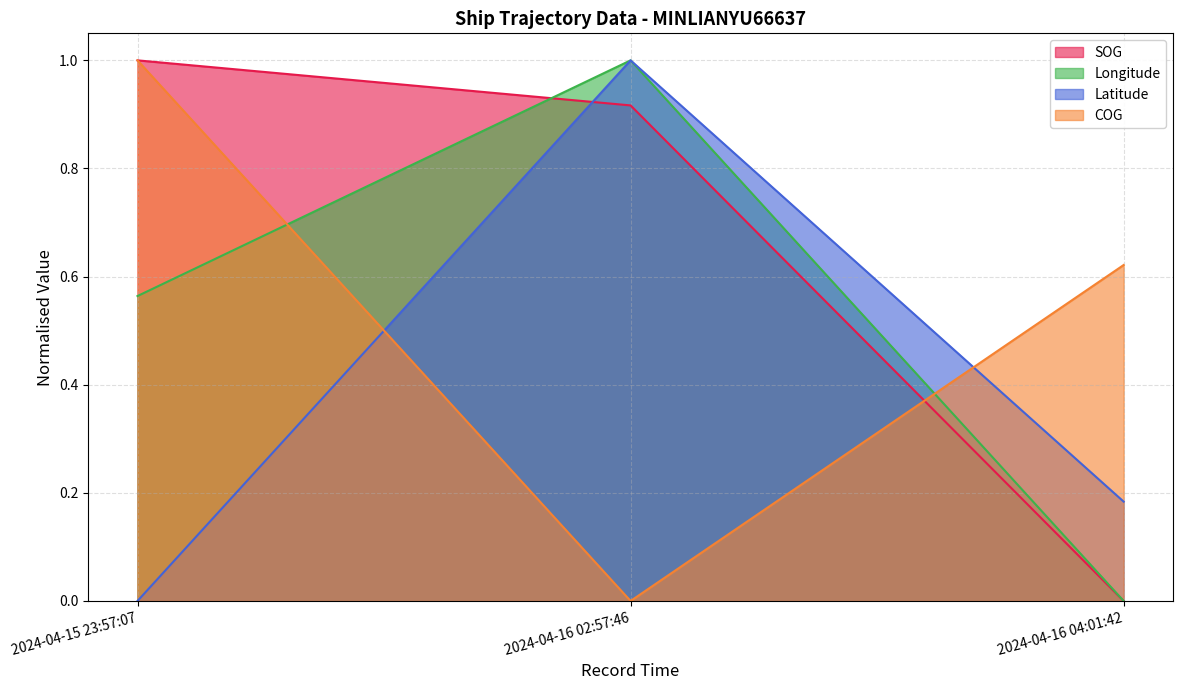

At which label is Latitude closest to 0?

2024-04-15 23:57:07